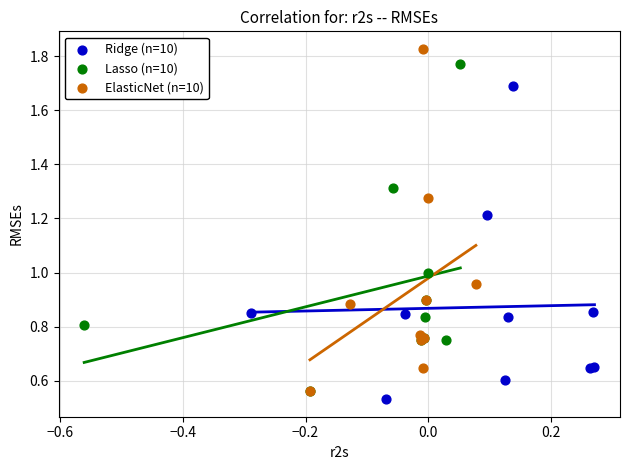

What are all the series names shown in the legend?

Ridge (n=10), Lasso (n=10), ElasticNet (n=10)